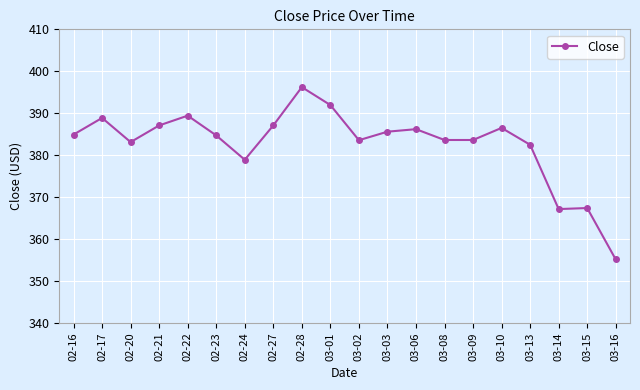

Which has a higher value, 02-24 or 02-28?

02-28